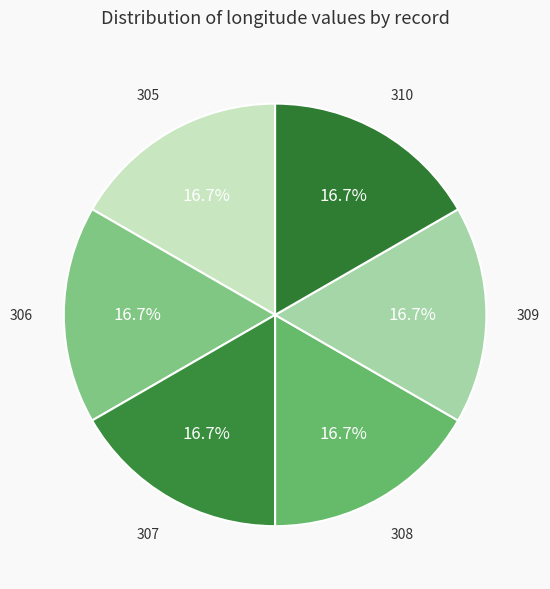

How many slices are in this pie chart?

6